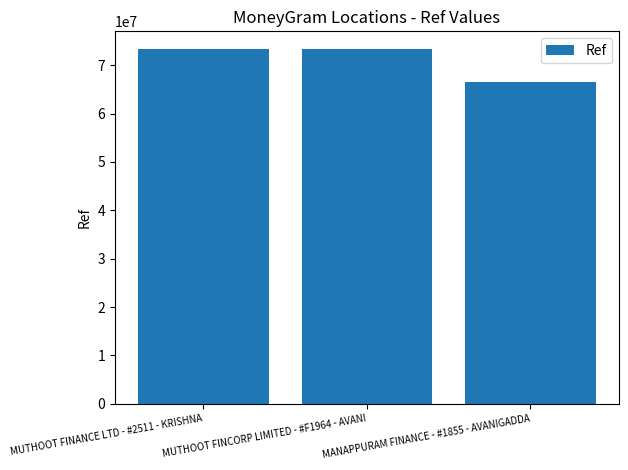

True or false: the data shows 129238518 at MUTHOOT FINCORP LIMITED - #F1964 - AVANI.

False